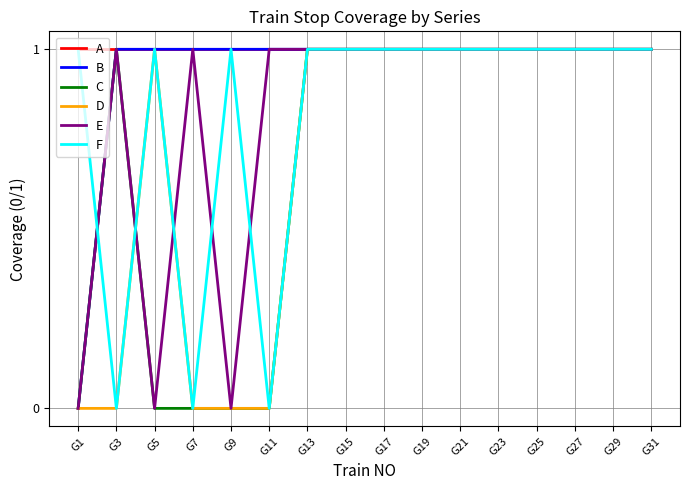

Which category has the lowest value in the B series?

G1